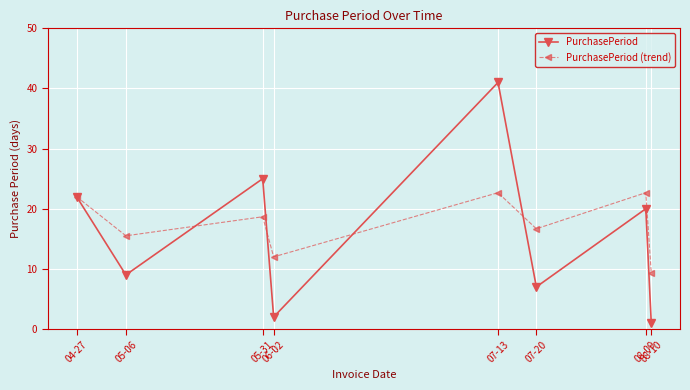

Which series has the largest total across all categories?

PurchasePeriod (trend)